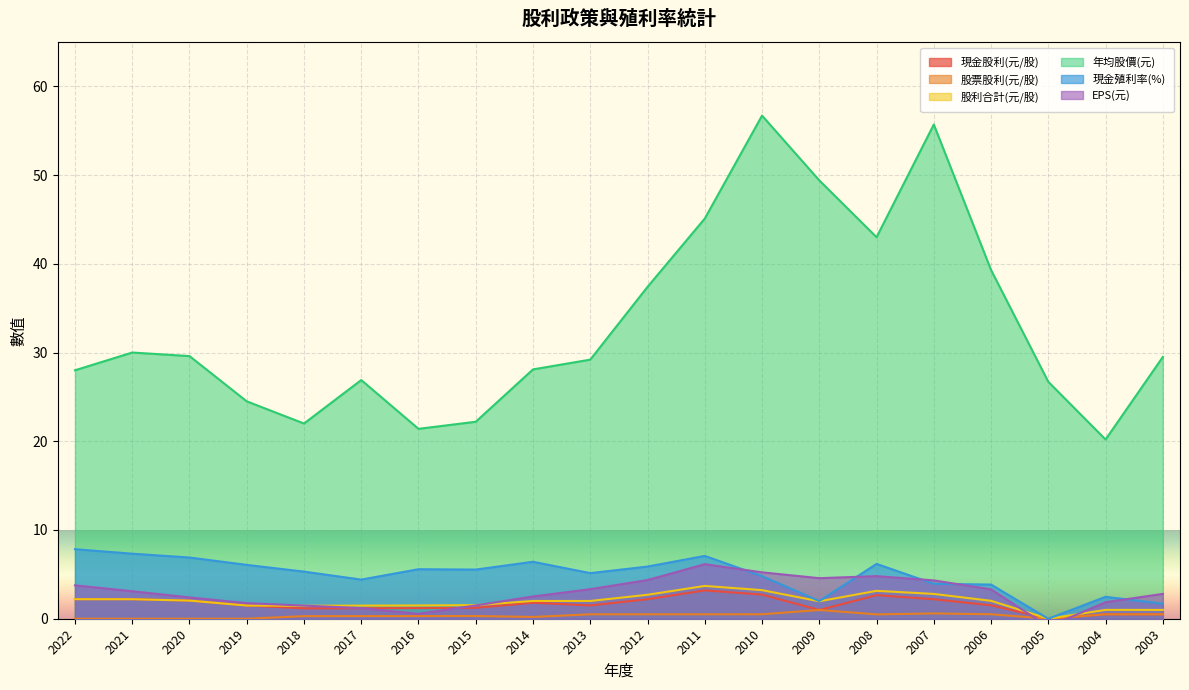

What is the difference between the highest and lowest values at 2006?

38.8